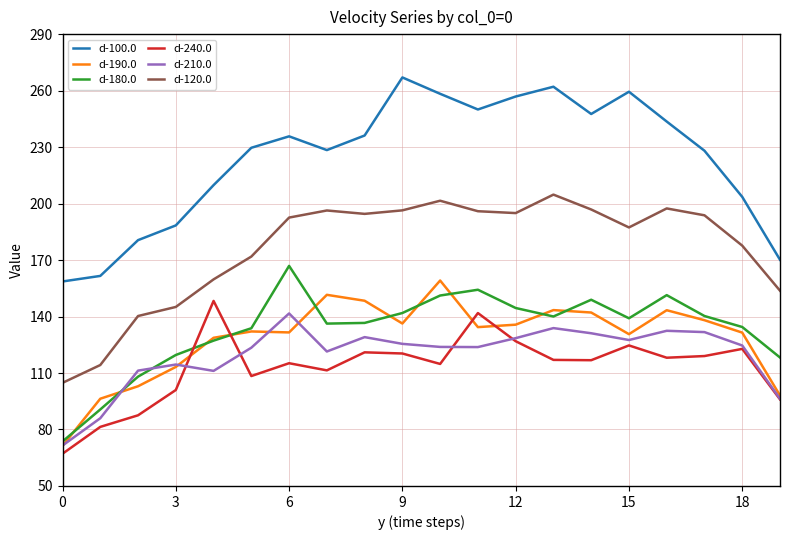

Which series has the widest spread of values?

d-100.0